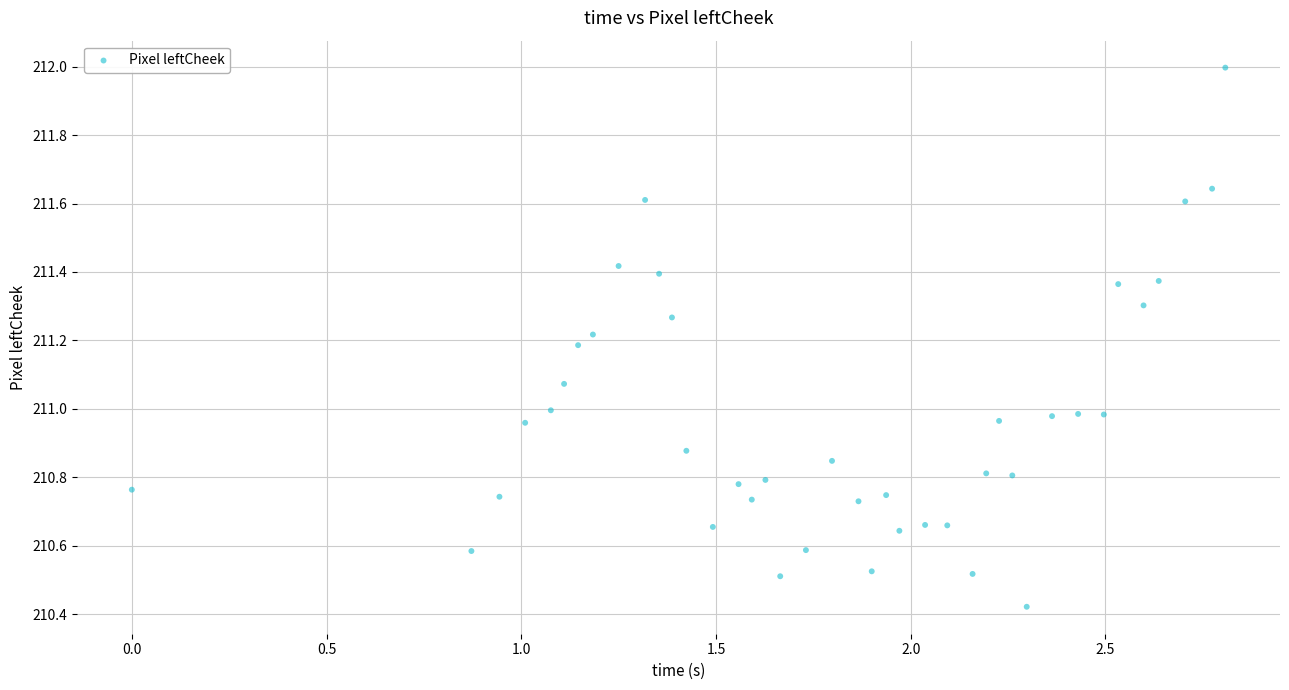

What is the range of X values (max minus min)?

2.8